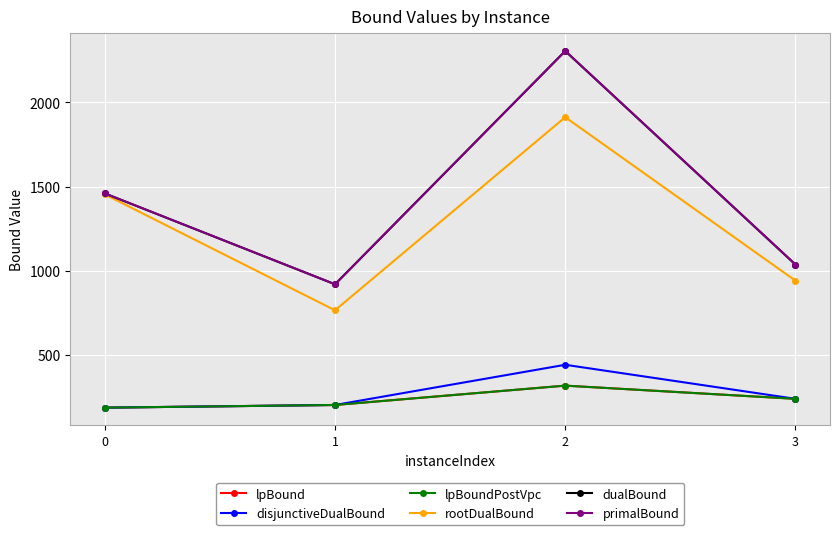

How many lines are shown in the chart?

6